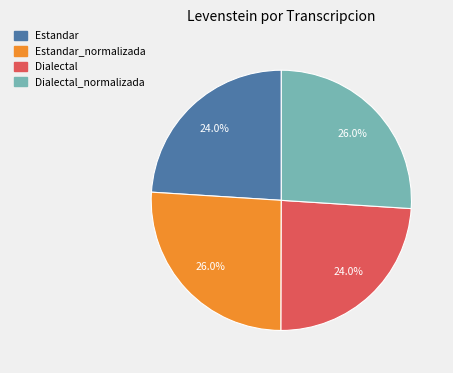

Which has a higher value, Dialectal_normalizada or Estandar?

Dialectal_normalizada